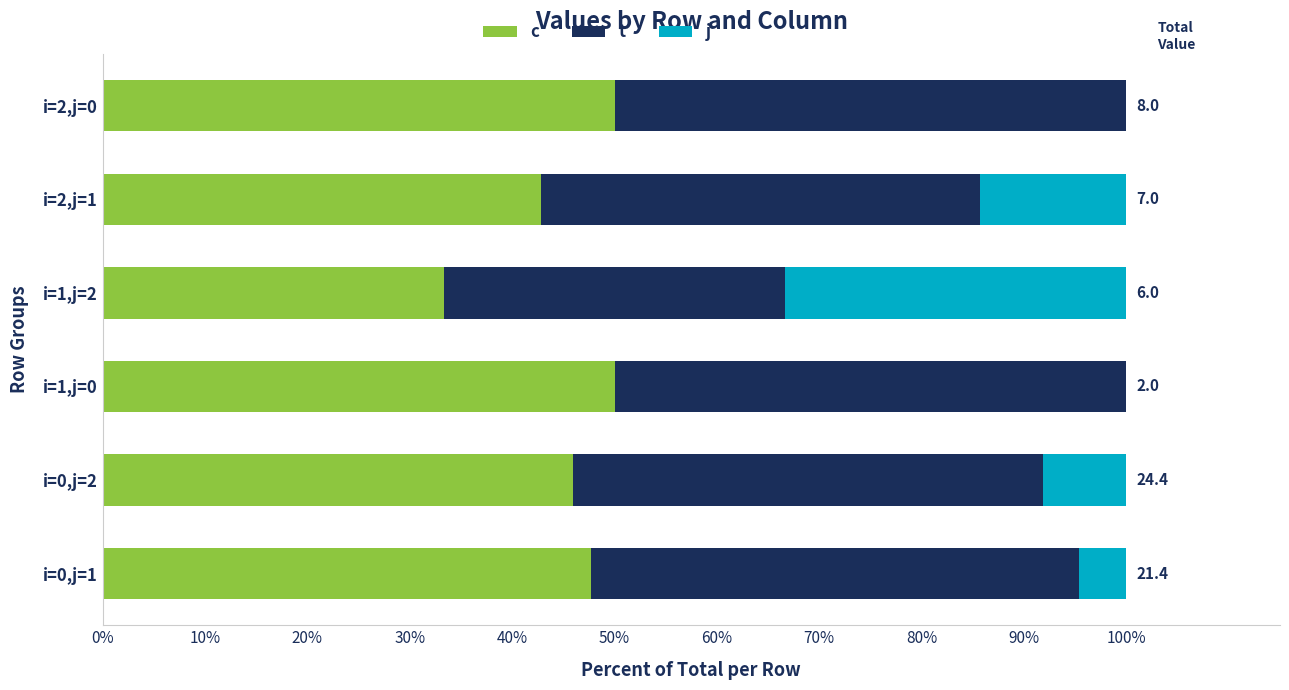

What is the total value across all series at i=0,j=1?

100.0